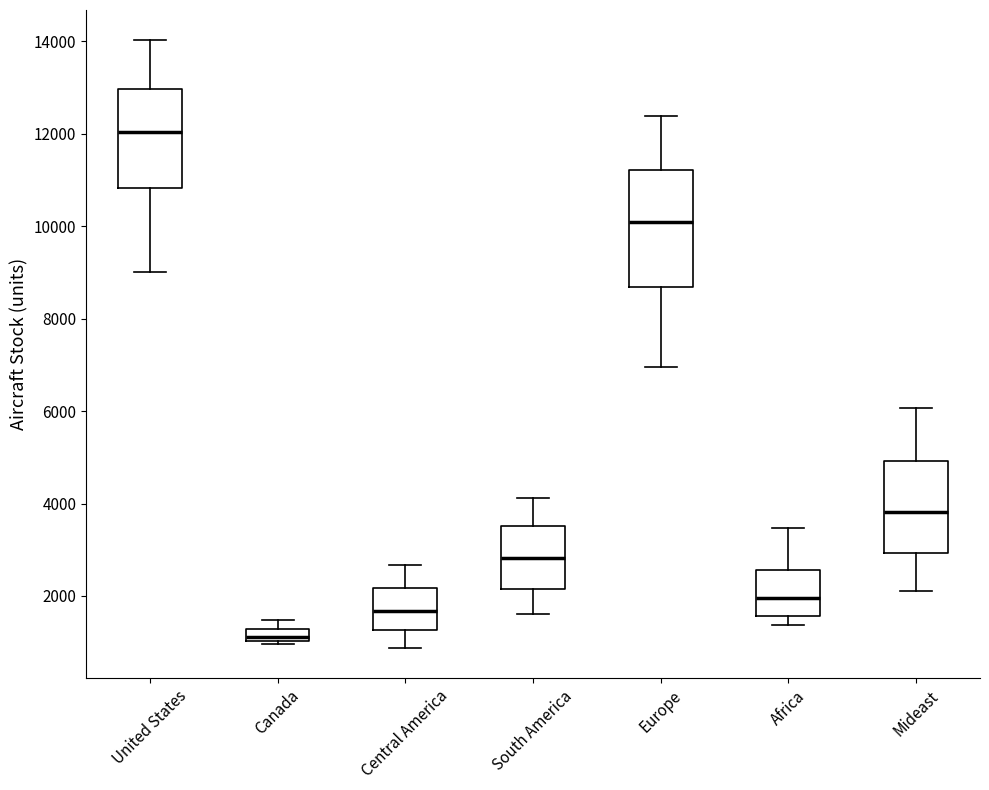

Which box is the tallest, from its lower edge to its upper edge?

Europe